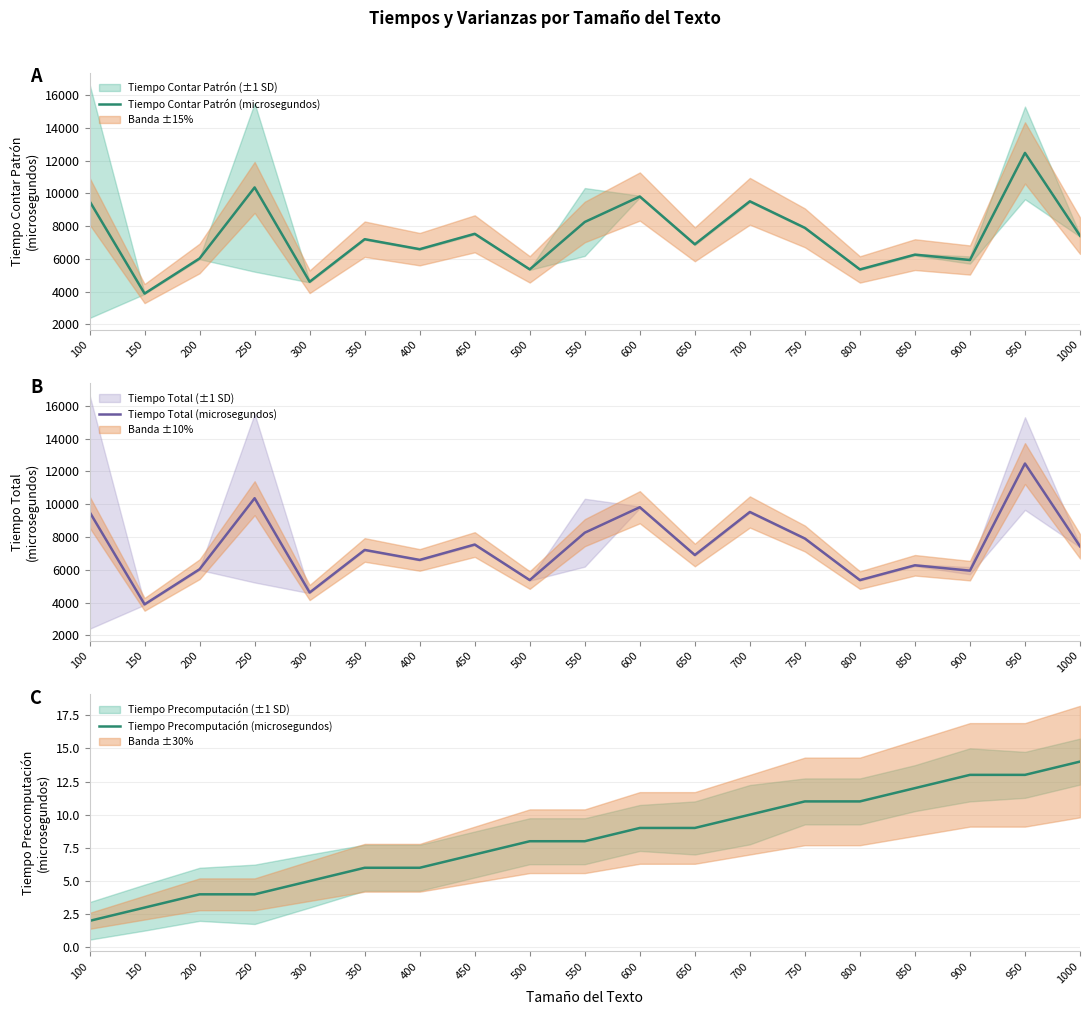

True or false: Tiempo Contar Patrón (microsegundos) has a value of 5933 at 900.

True